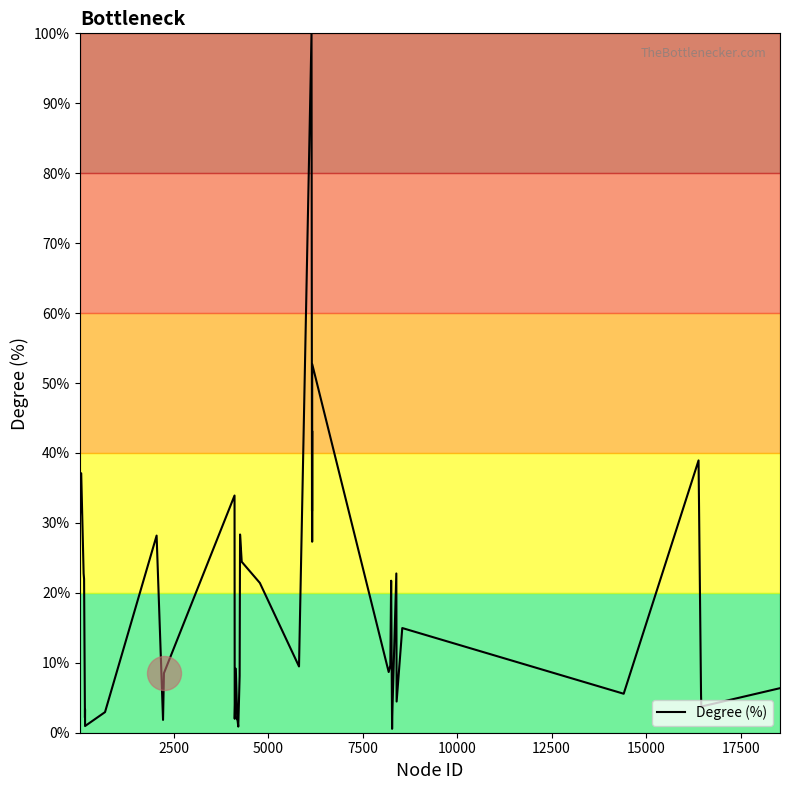

What is the difference between the maximum and minimum values?

99.4